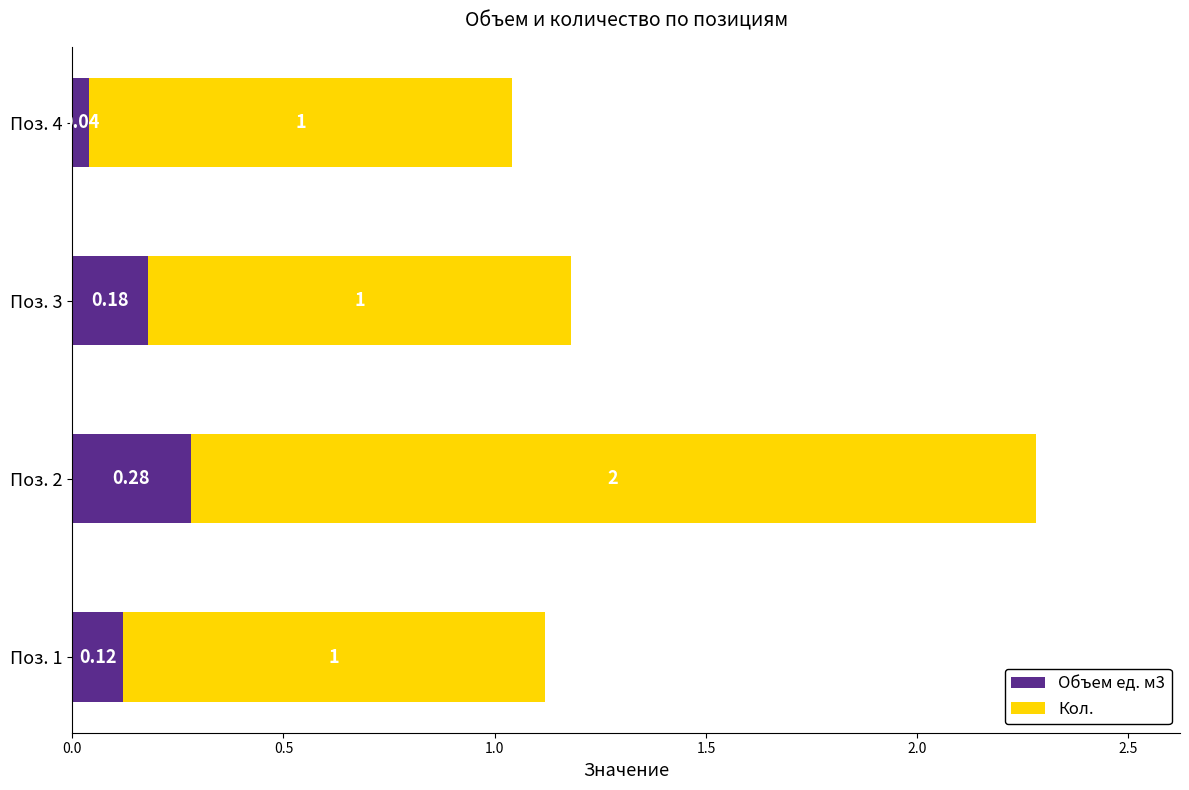

List the labels in order of Объем ед. м3 value, smallest first.

Поз. 4, Поз. 1, Поз. 3, Поз. 2